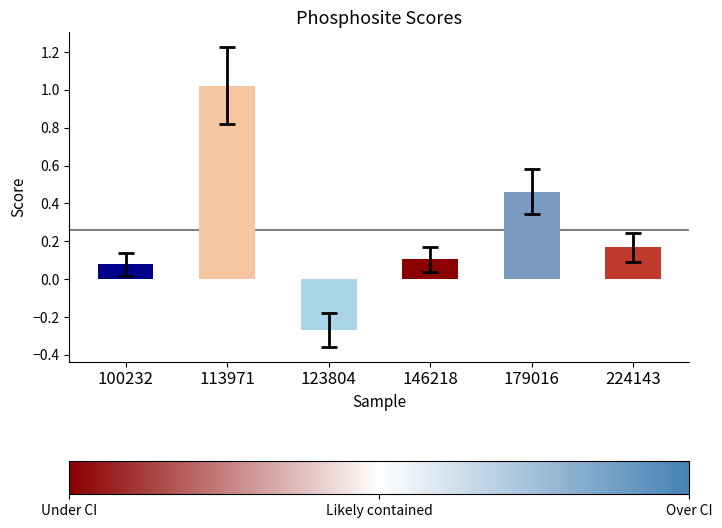

How many negative values are there?

1